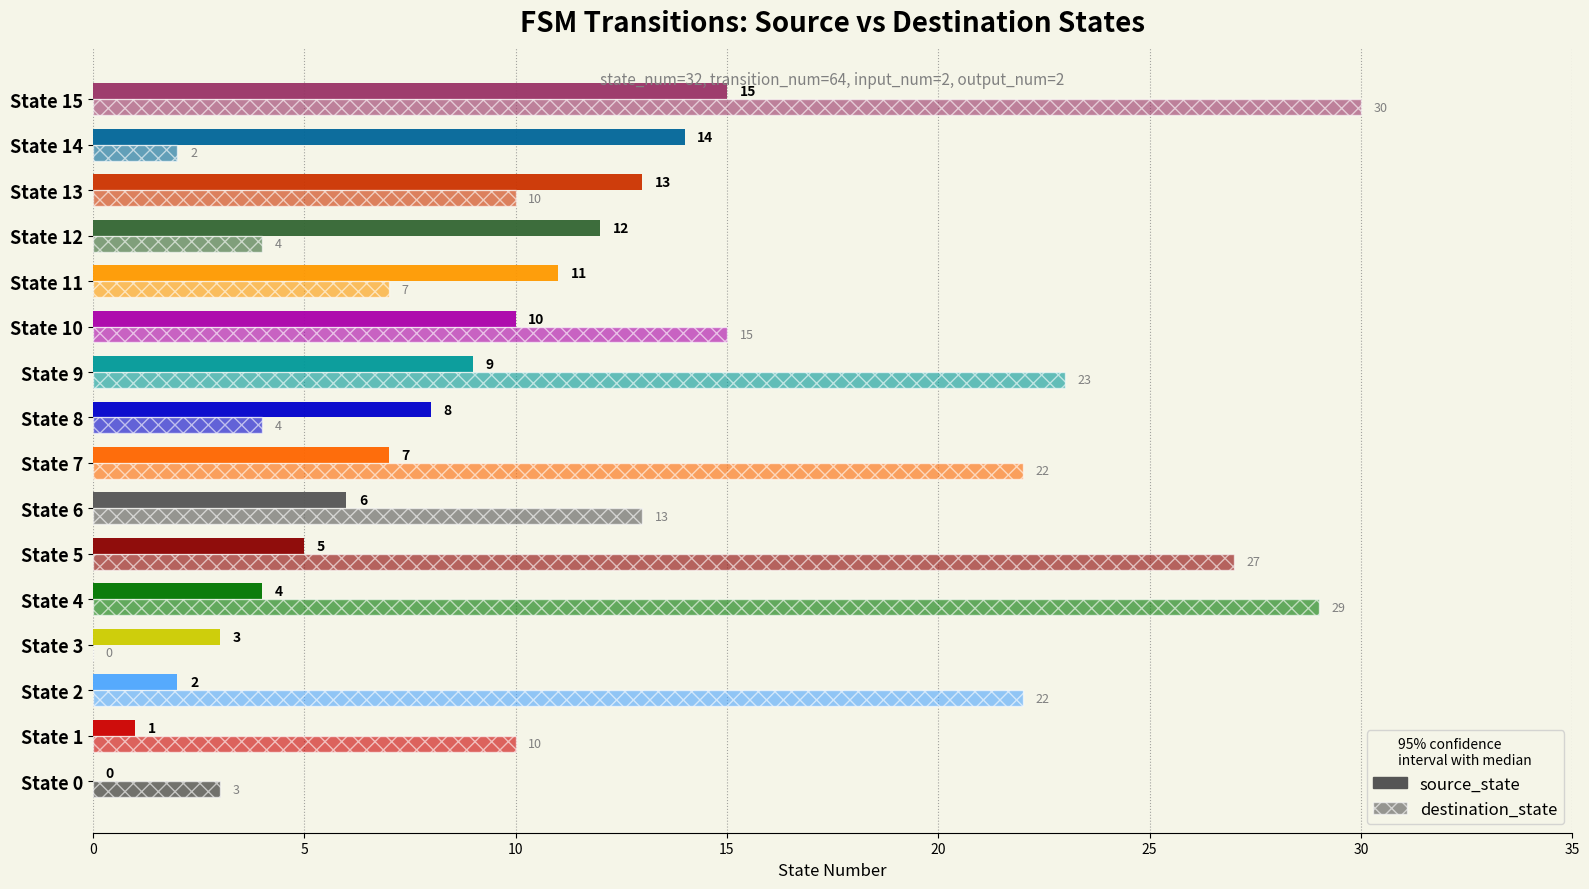

At which category is the sum across all series the highest?

State 15